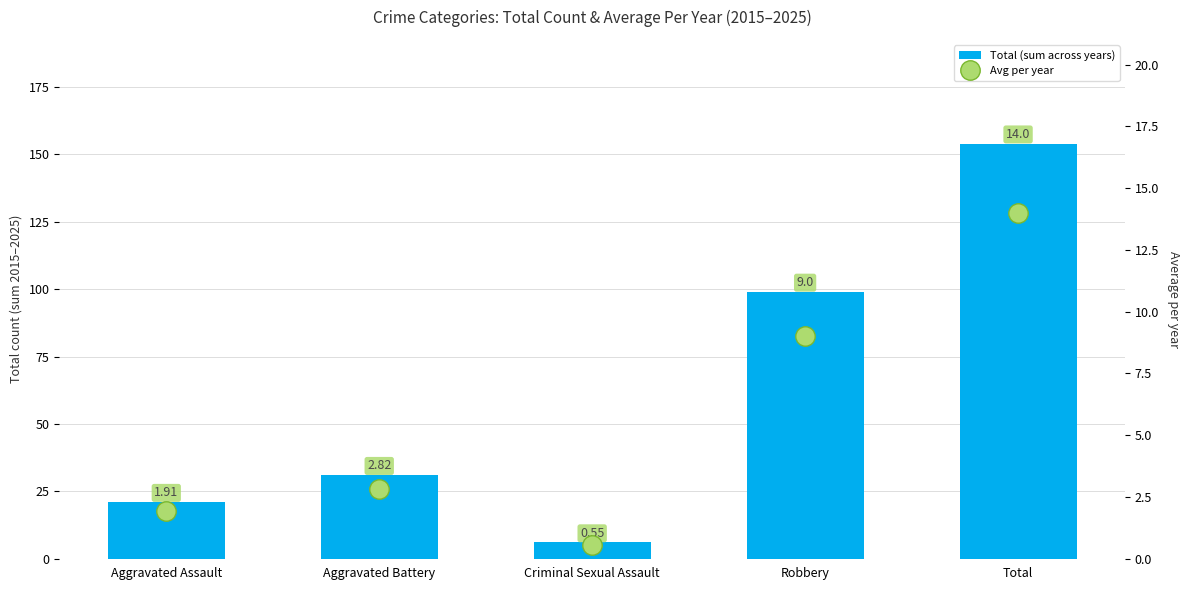

List the series in order of their overall mean, highest first.

Total (sum across years), Avg per year